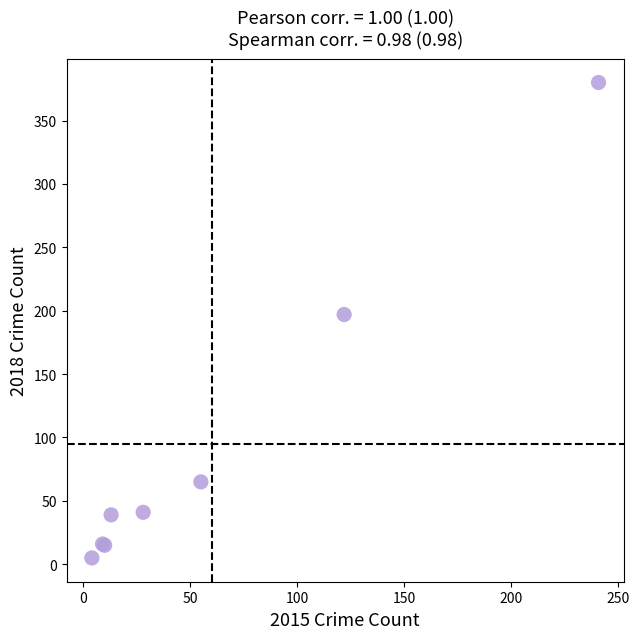

What Y value in the scatter plot is closest to 192?

197